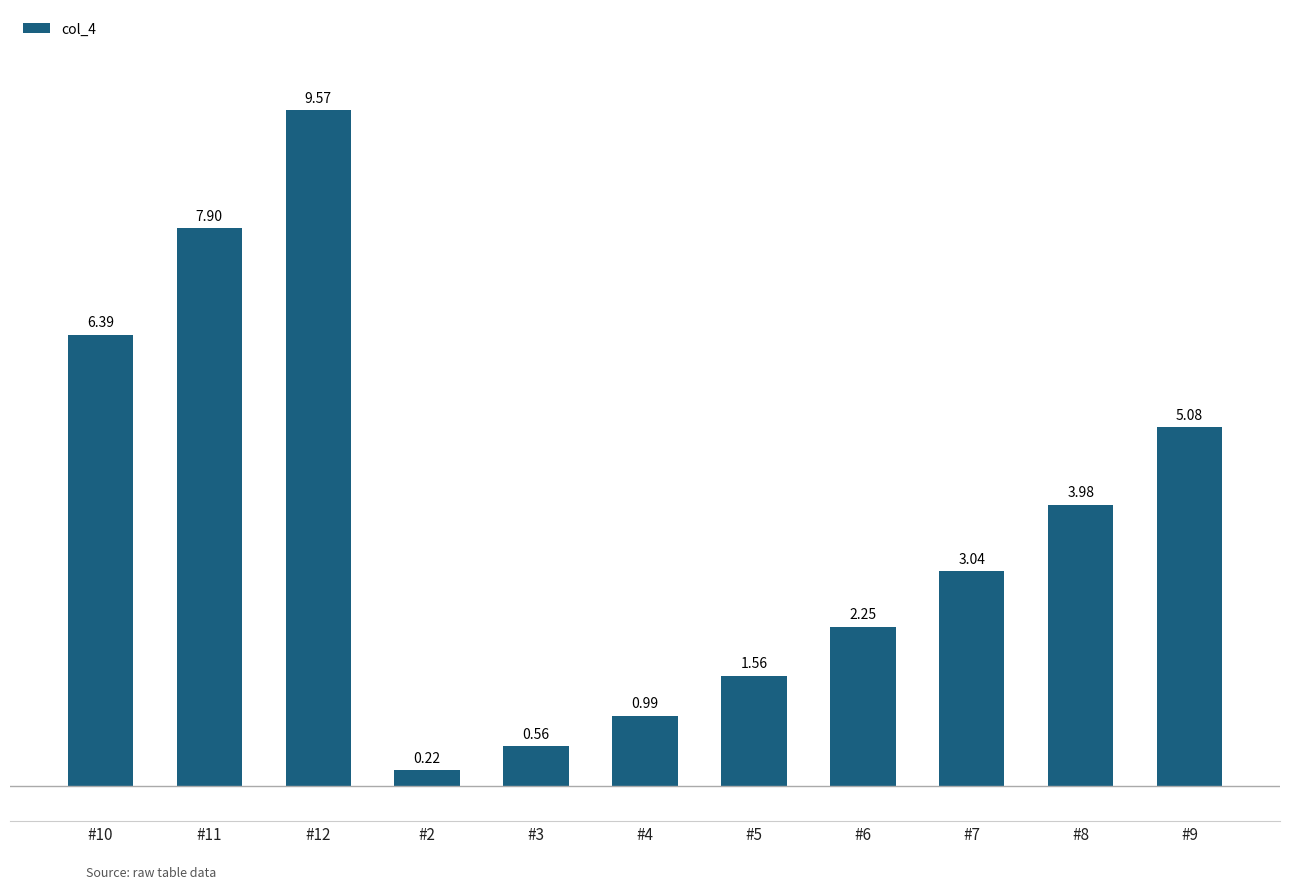

What is the label of the 5th bar from the right?

#5